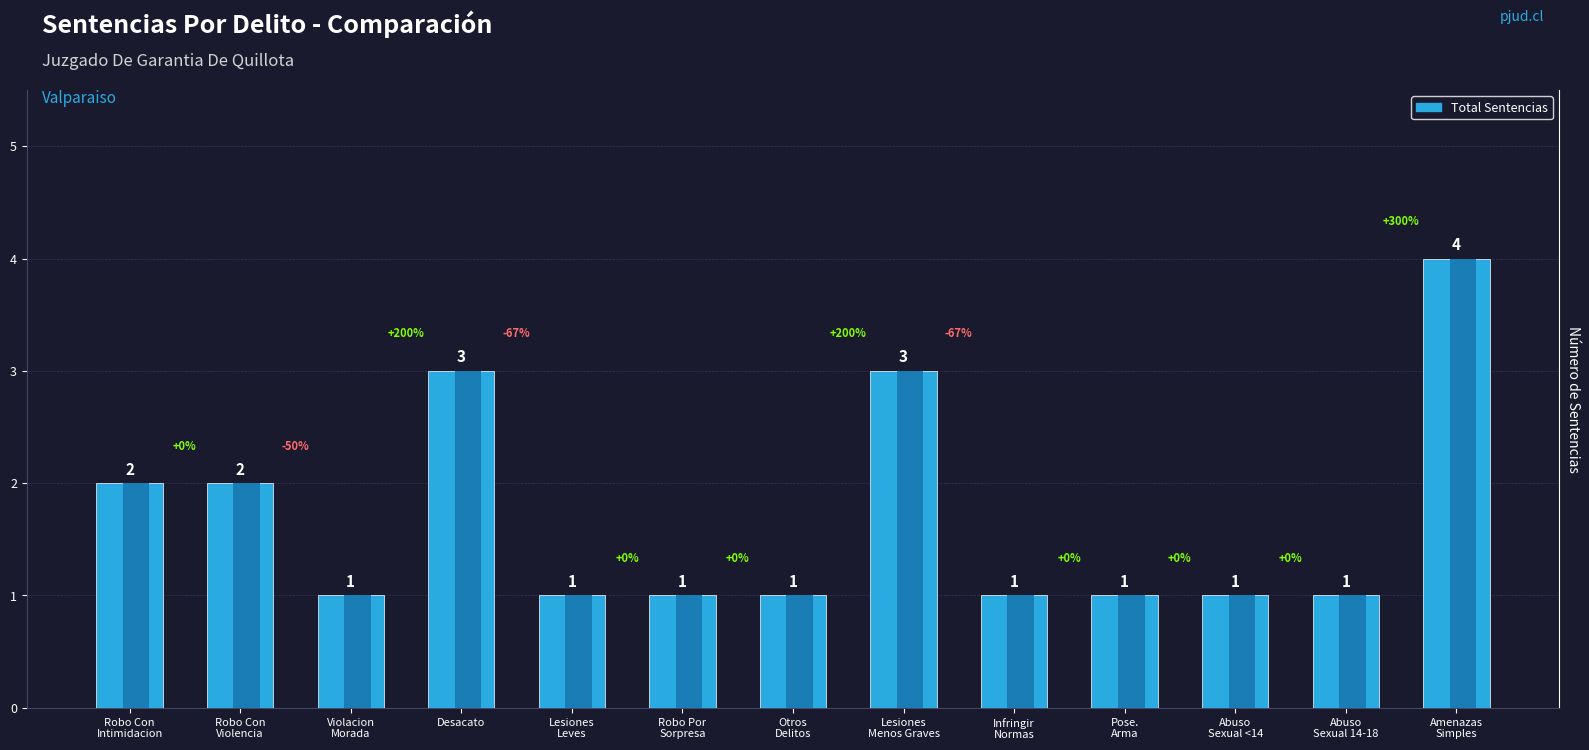

Reading left to right, list all the values displayed in this chart.

2	2	1	3	1	1	1	3	1	1	1	1	4